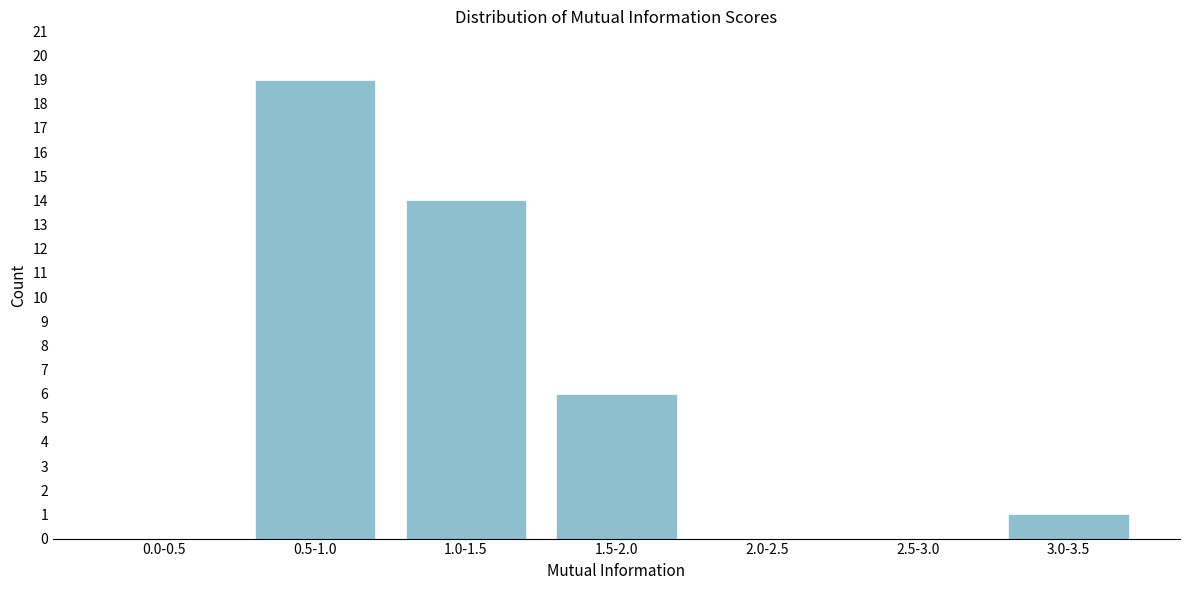

Reading left to right, list all the values displayed in this chart.

0.0-0.5=0	0.5-1.0=19	1.0-1.5=14	1.5-2.0=6	2.0-2.5=0	2.5-3.0=0	3.0-3.5=1